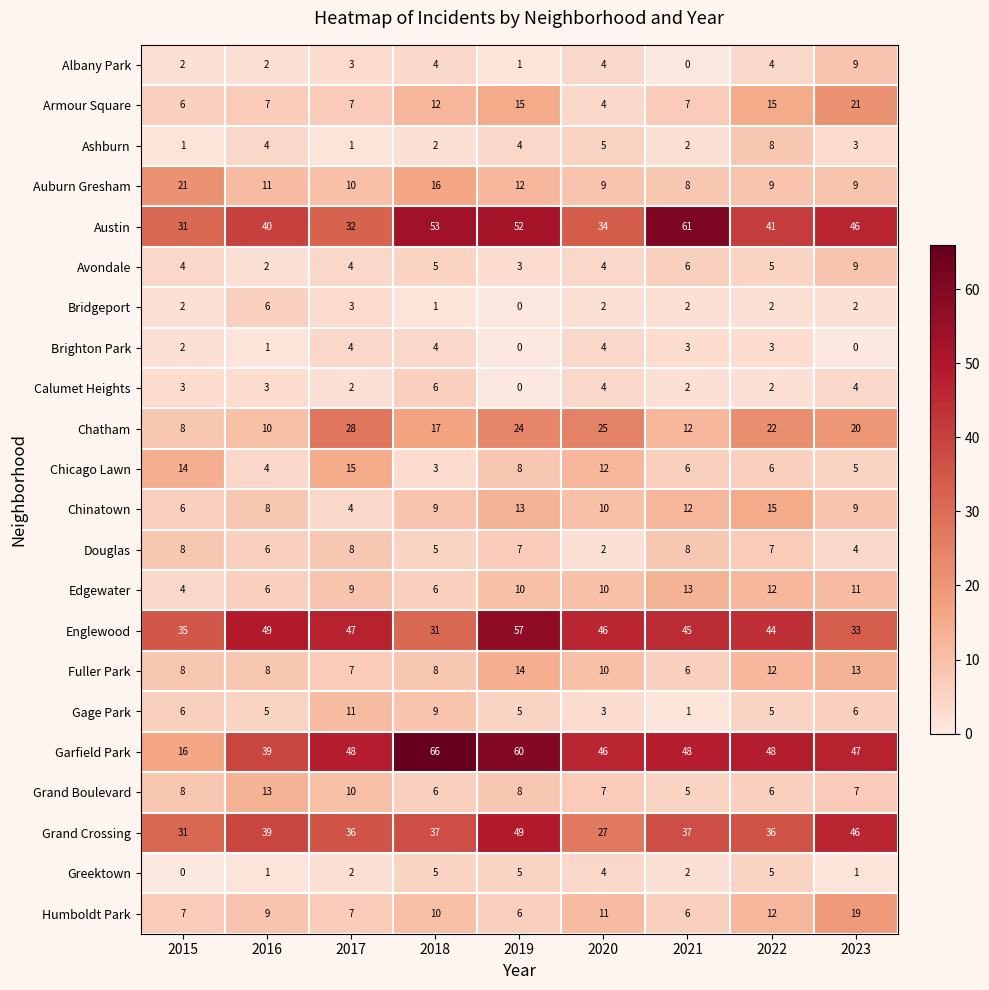

Count the Greektown values in the range 1 to 5.

8